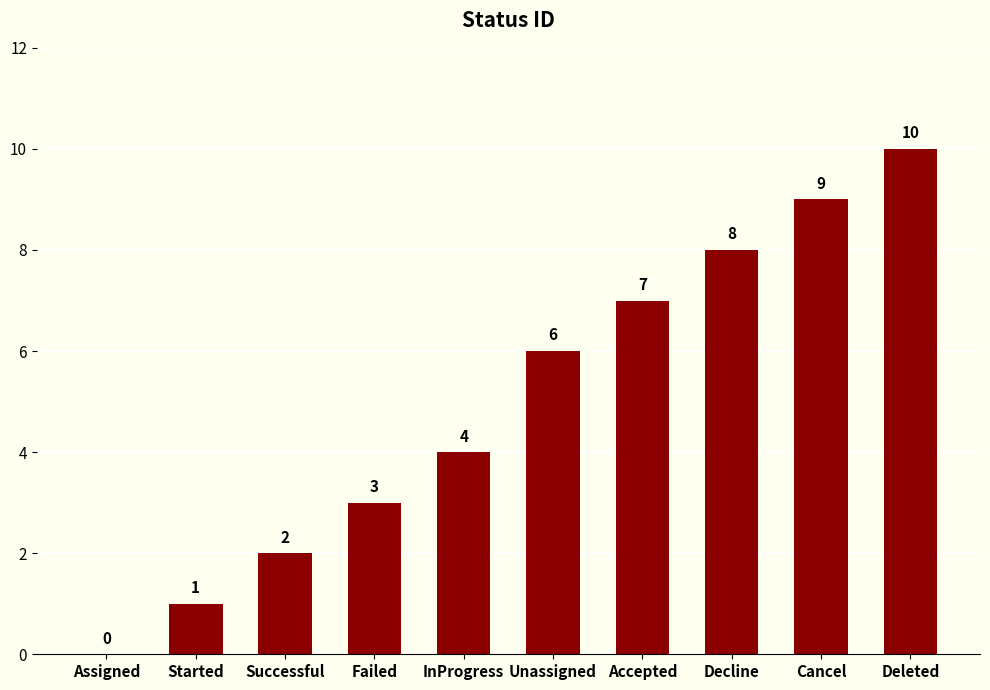

What is the sum of the values at Successful and Deleted?

12